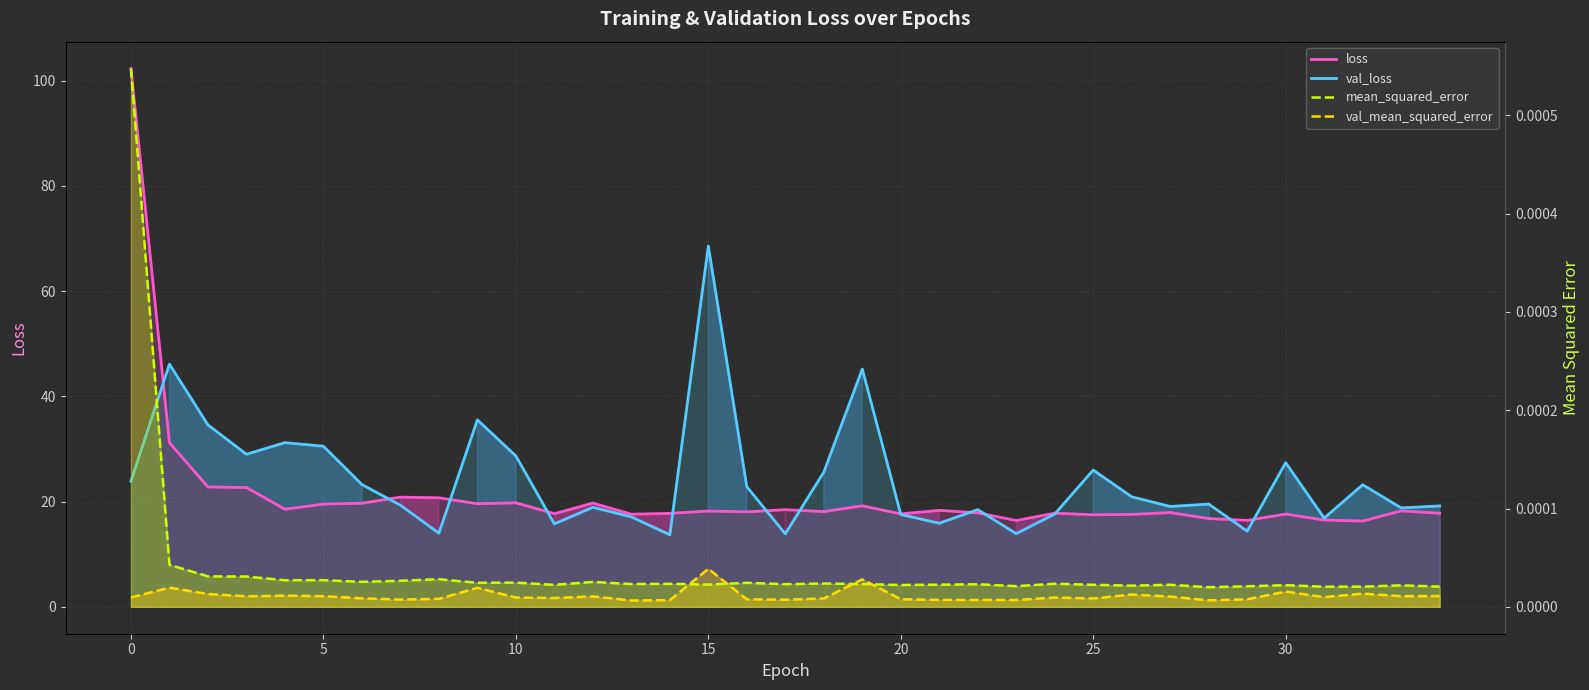

True or false: val_loss and val_mean_squared_error cross at least once.

False